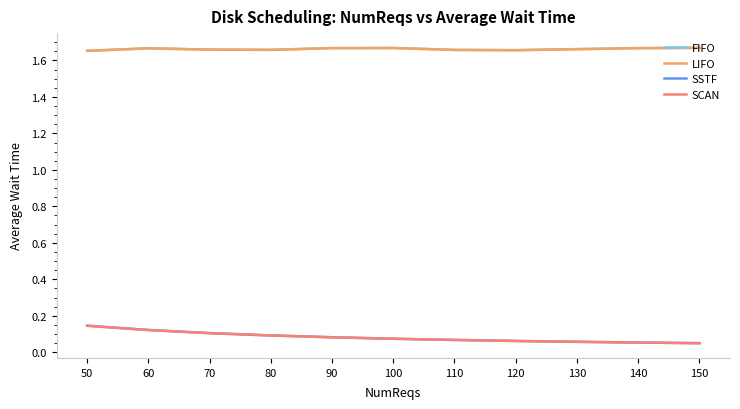

True or false: LIFO and SSTF intersect in this chart.

False